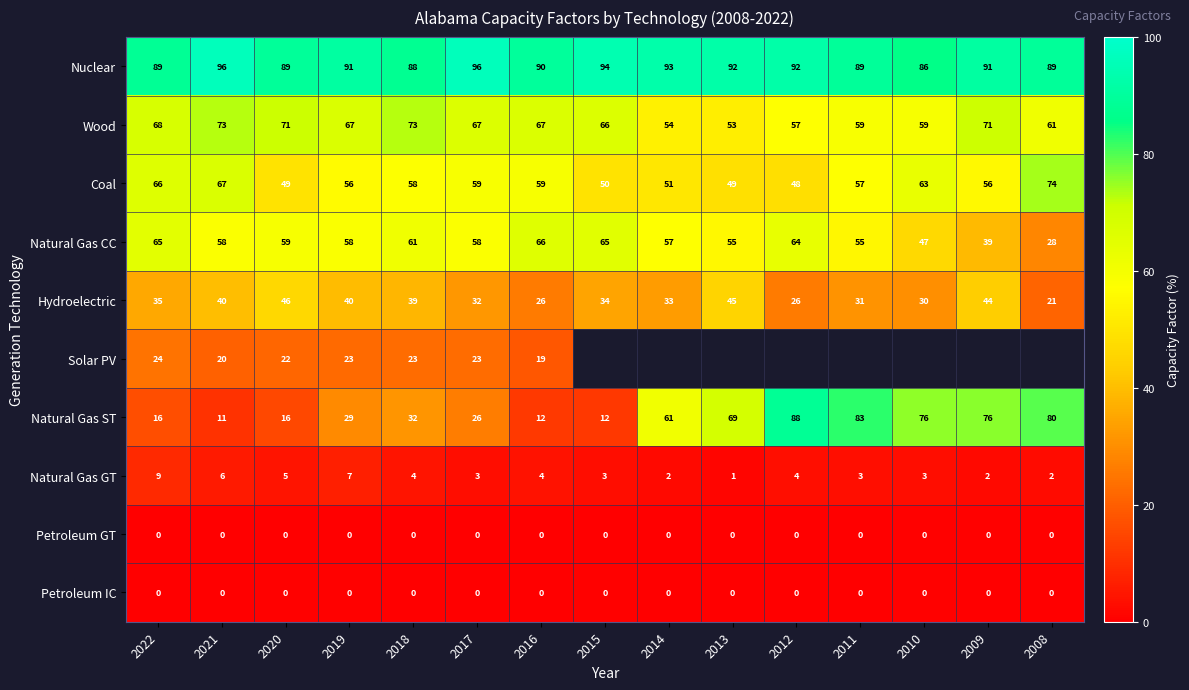

Between 2017 and 2016, which series saw the biggest shift?

Natural Gas ST